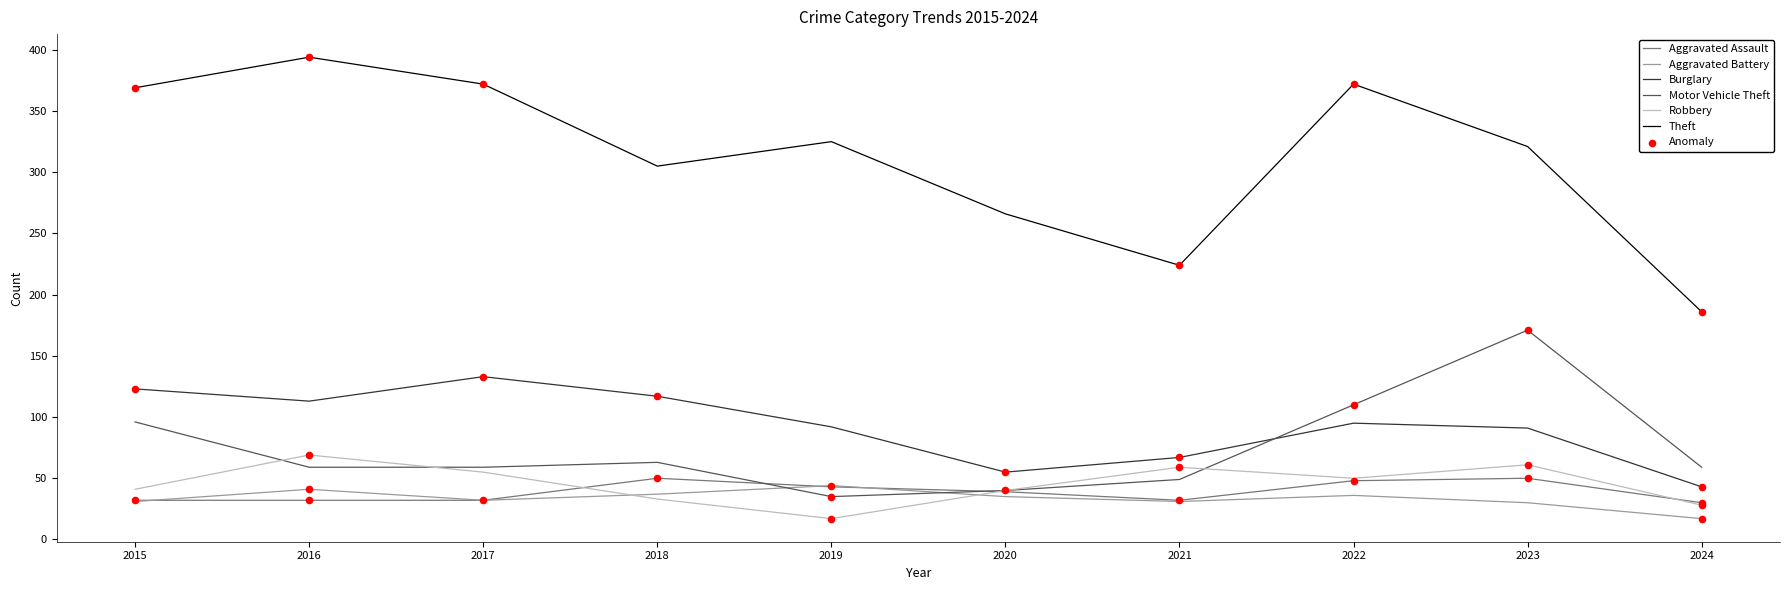

What is the spread (max minus min) of values at 2022?

336